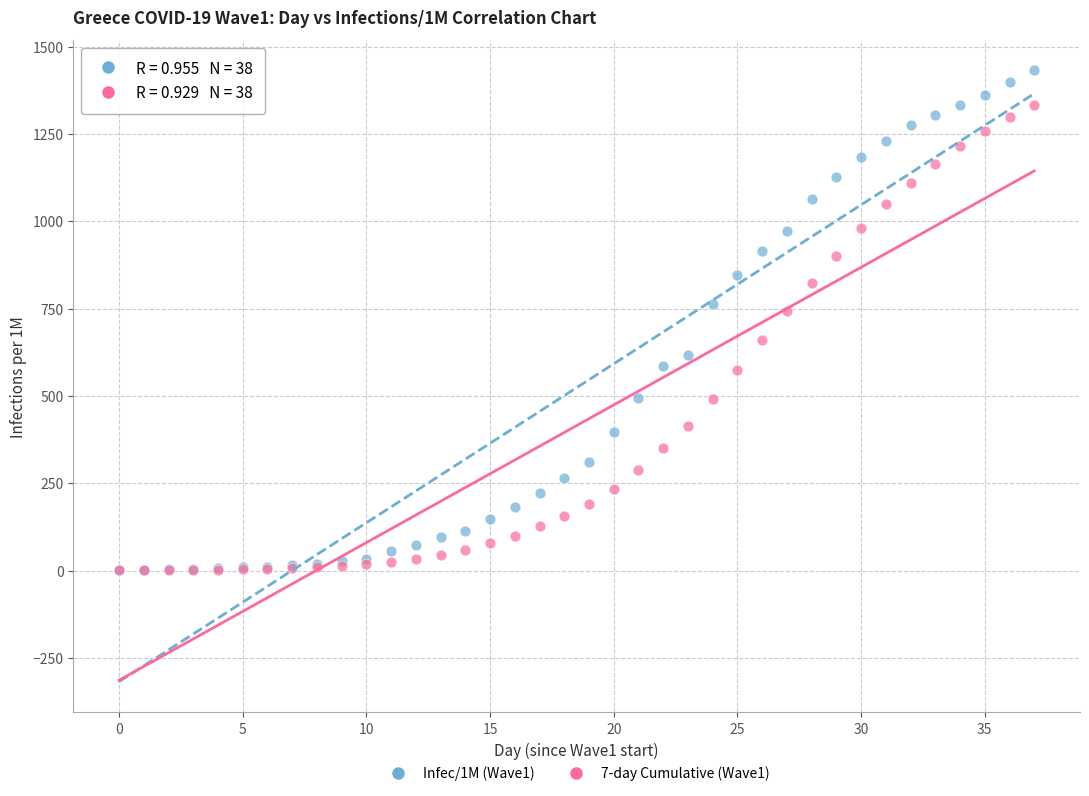

Across all series, what Y value is closest to 716?

742.2